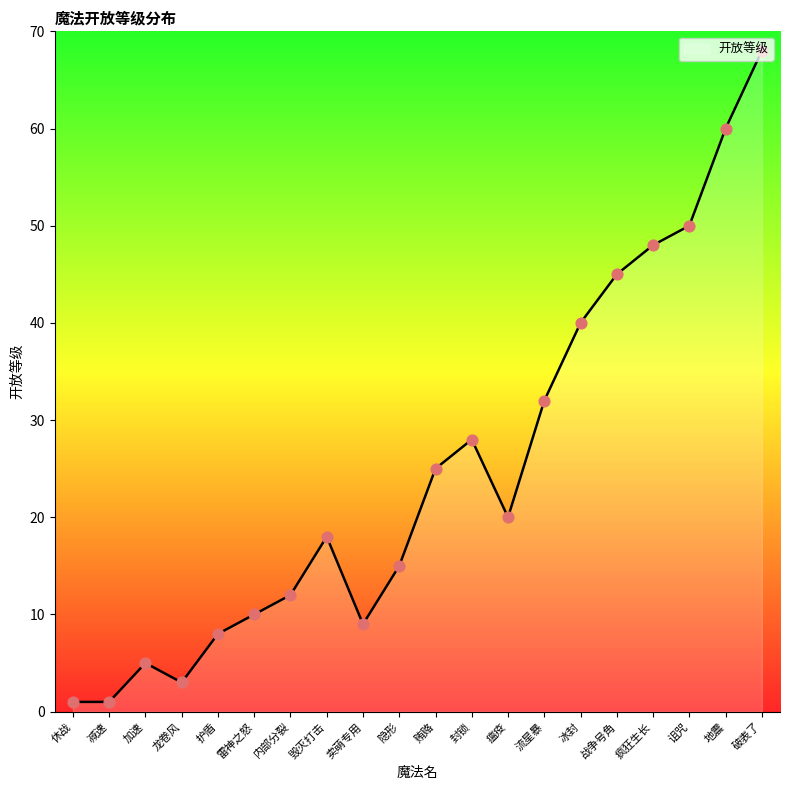

What is the change in value from 休战 to 雷神之怒?

+9